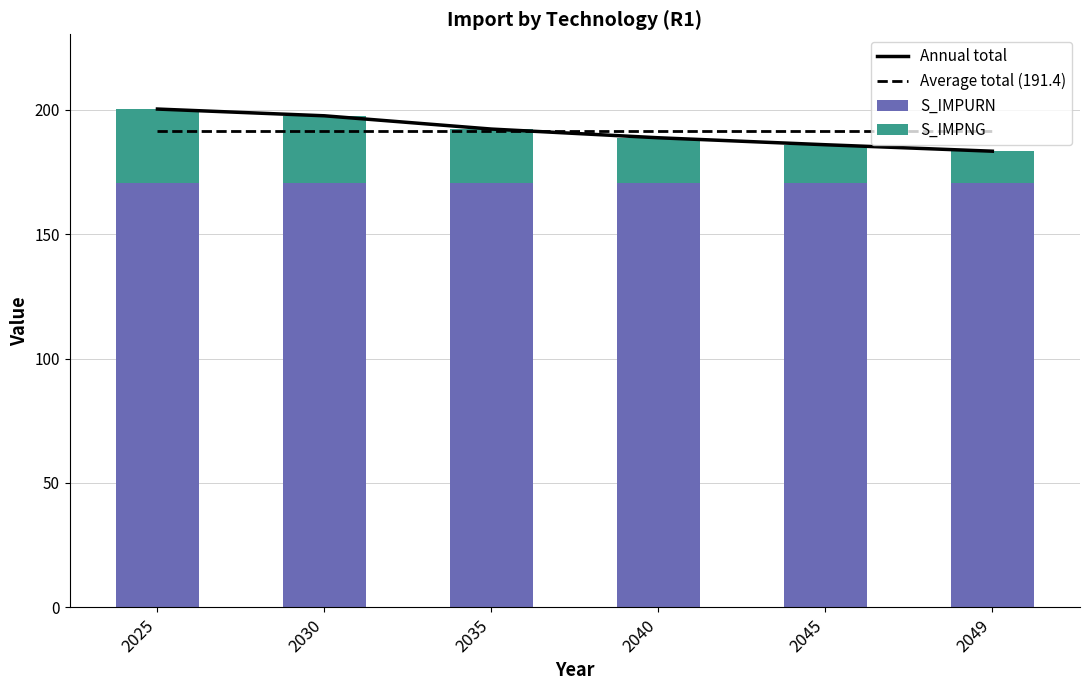

What is the sum of the S_IMPURN values at 2025 and 2049?

341.5